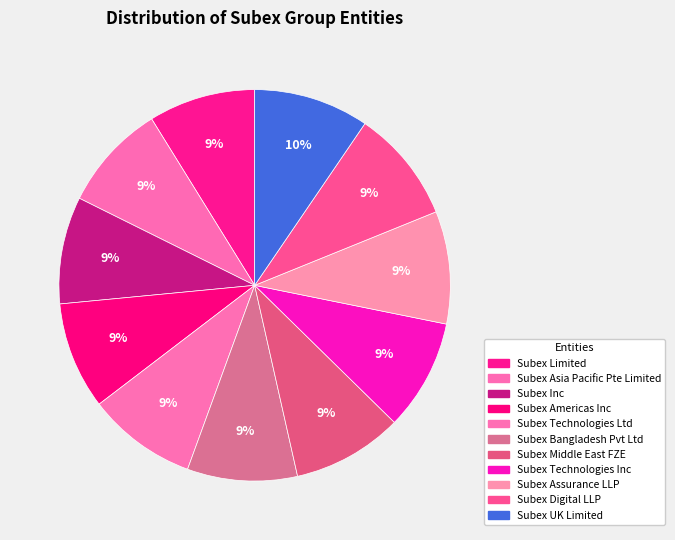

Which has a higher value, Subex Inc or Subex Digital LLP?

Subex Digital LLP